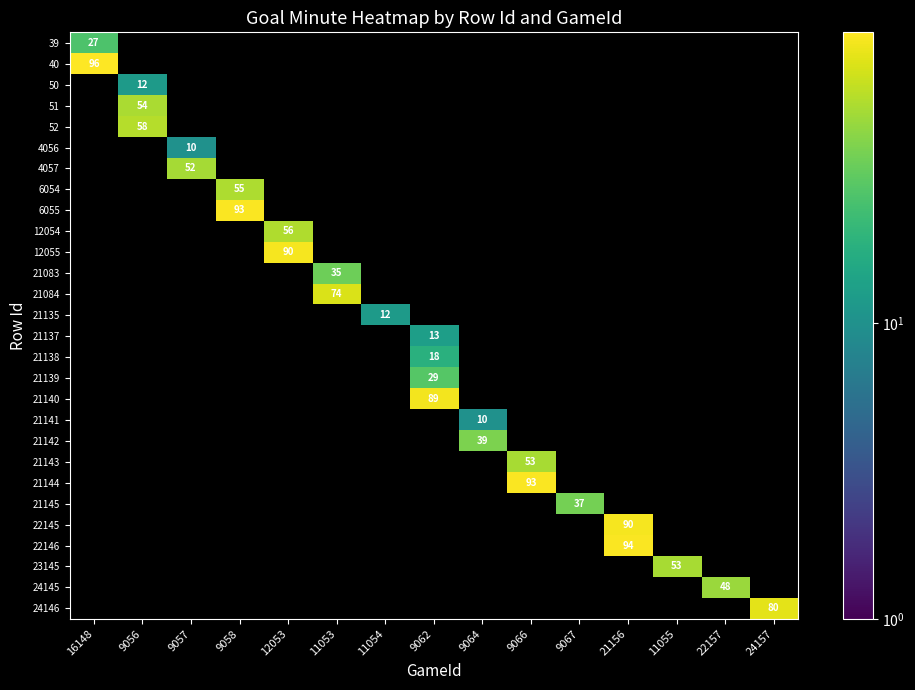

Is it true that 4056 equals 5 at 9062?

False